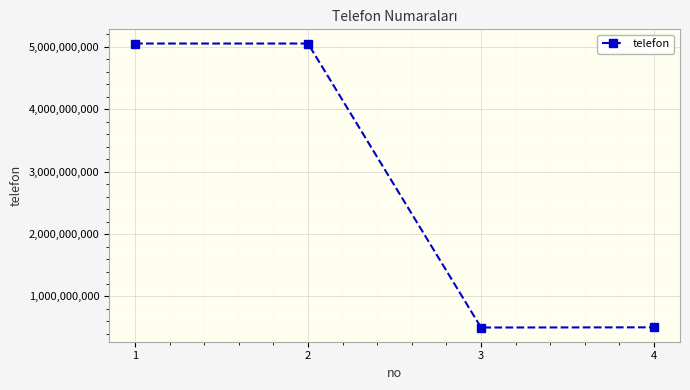

Is it true that the value at 3 is 663692015?

False